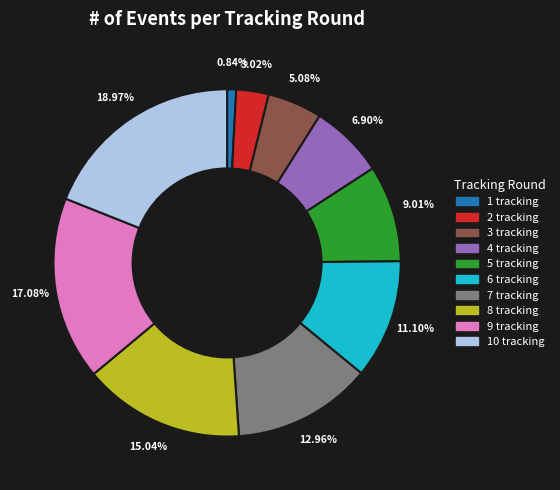

Does any single category account for the majority?

No